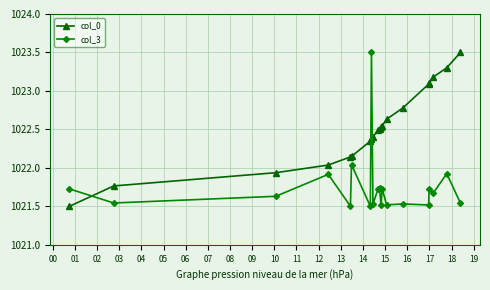

Which series has the largest total across all categories?

col_0